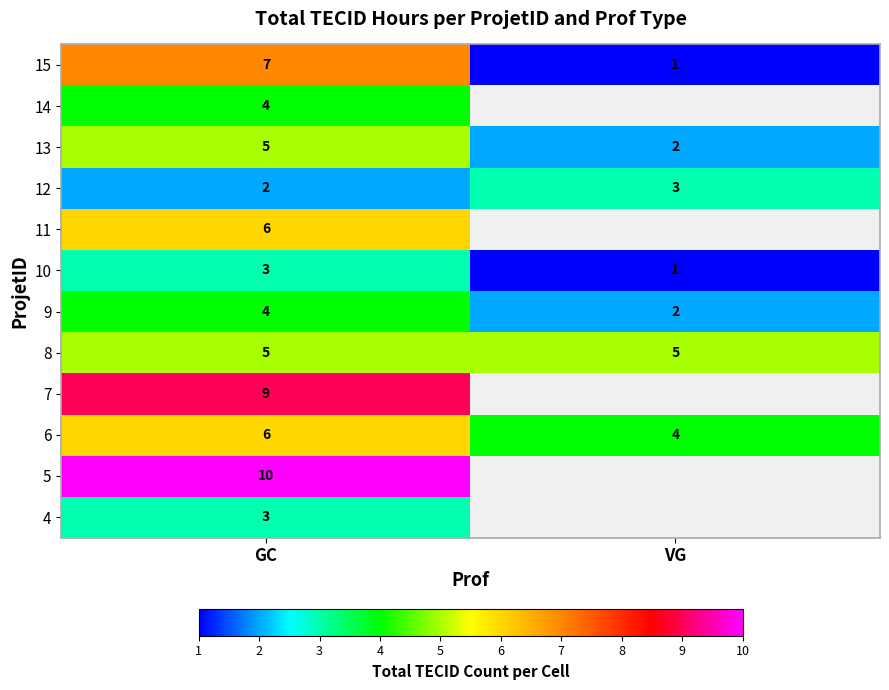

What is the difference between the 13 values at GC and VG?

3